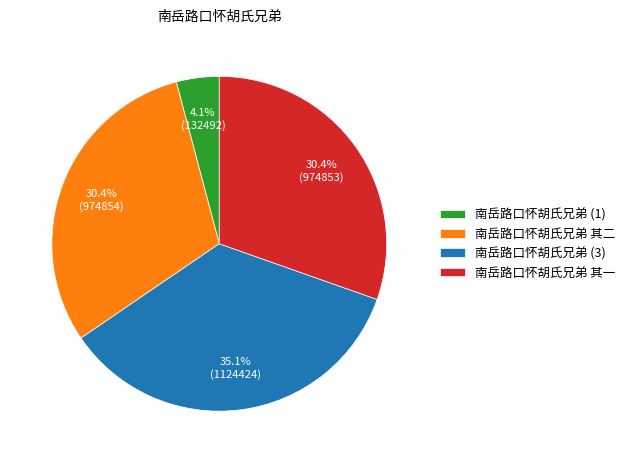

What is the largest slice in the pie chart?

南岳路口怀胡氏兄弟 (3)